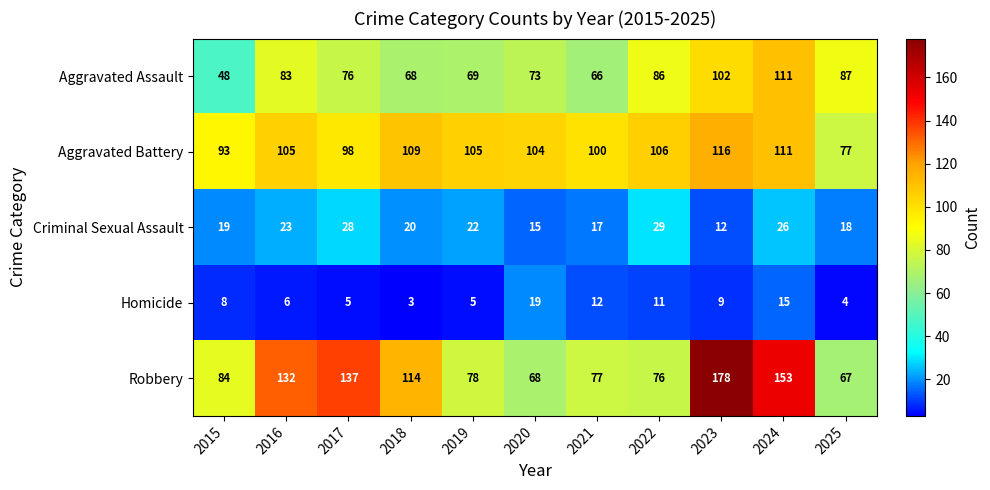

Which label corresponds to the smallest value in the chart?

2018